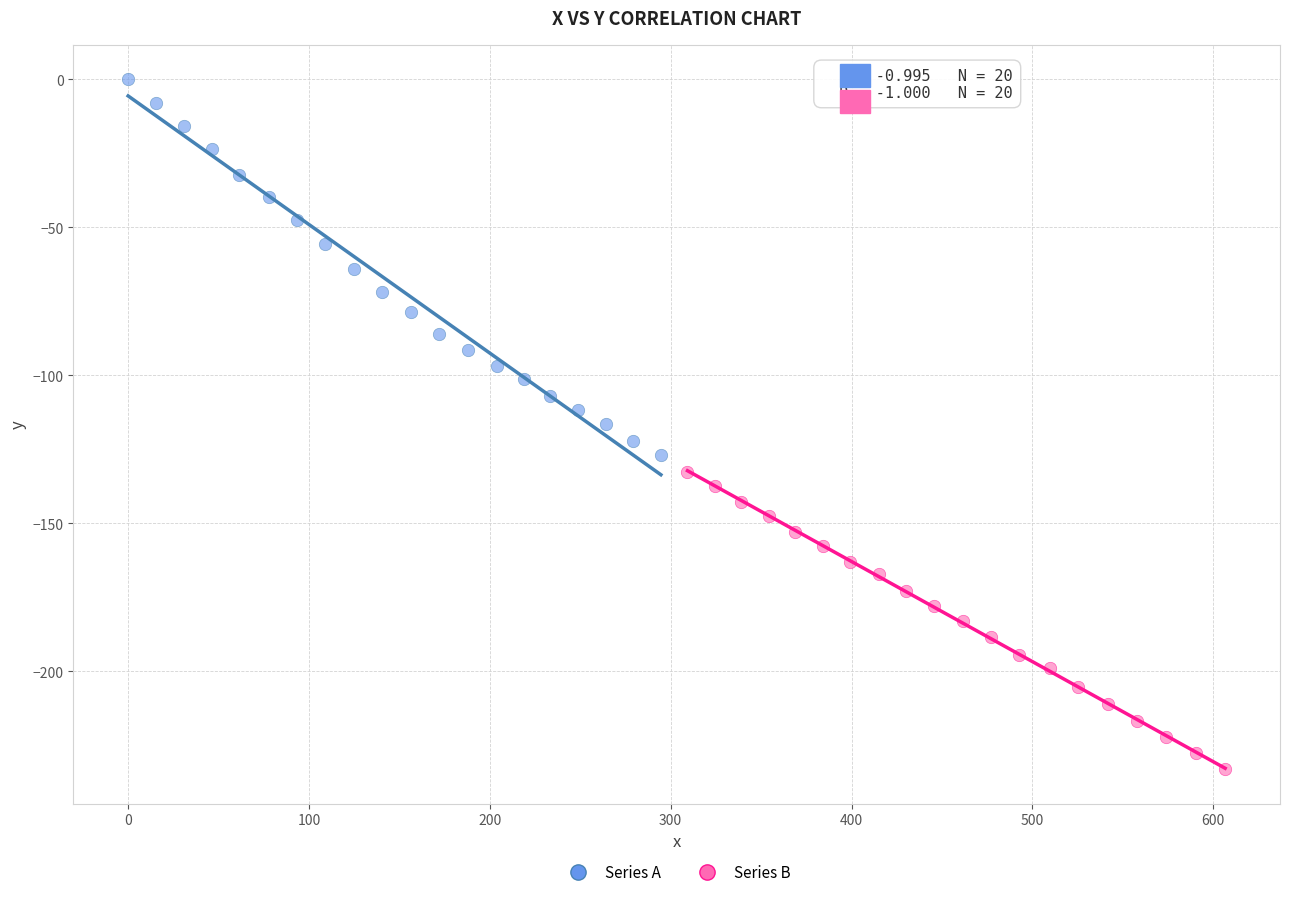

Which series contains the lowest Y value?

Series B